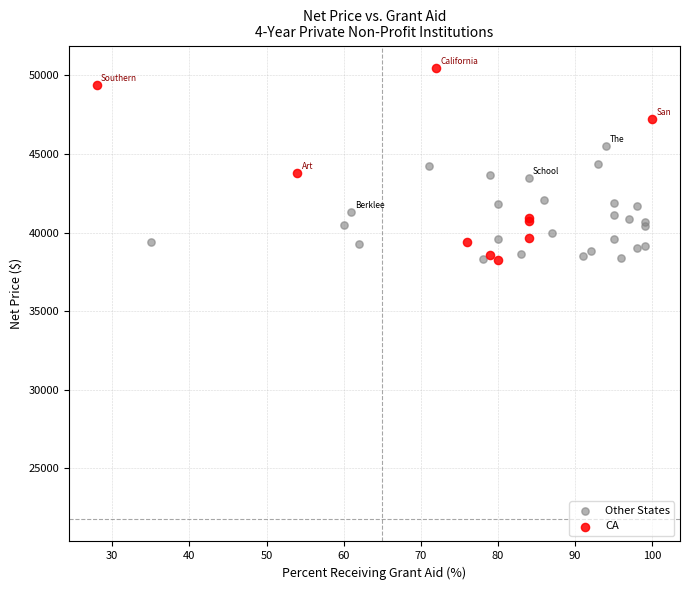

Which series reaches the maximum Y coordinate?

CA